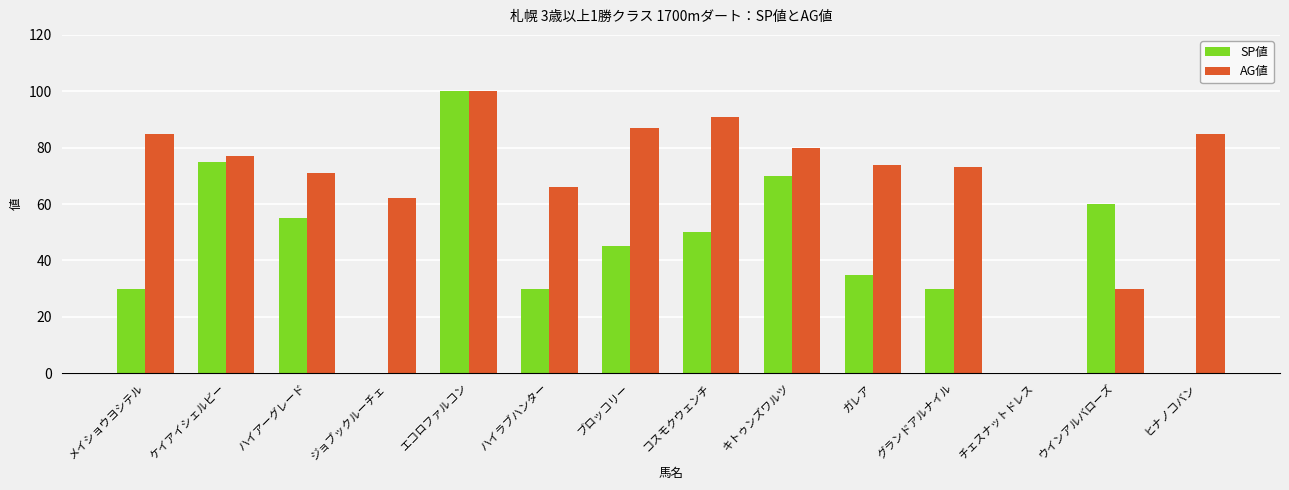

How many groups of bars are there?

14